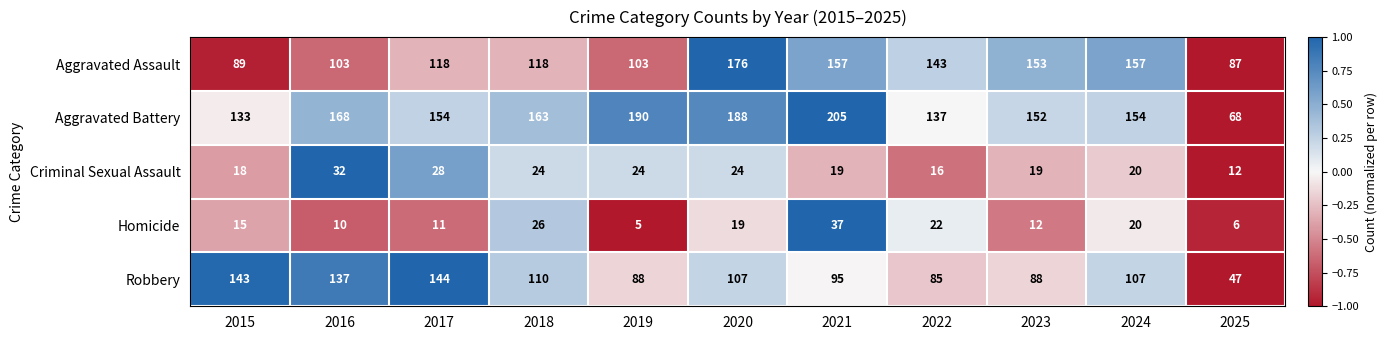

At which category is the sum across all series the highest?

2020